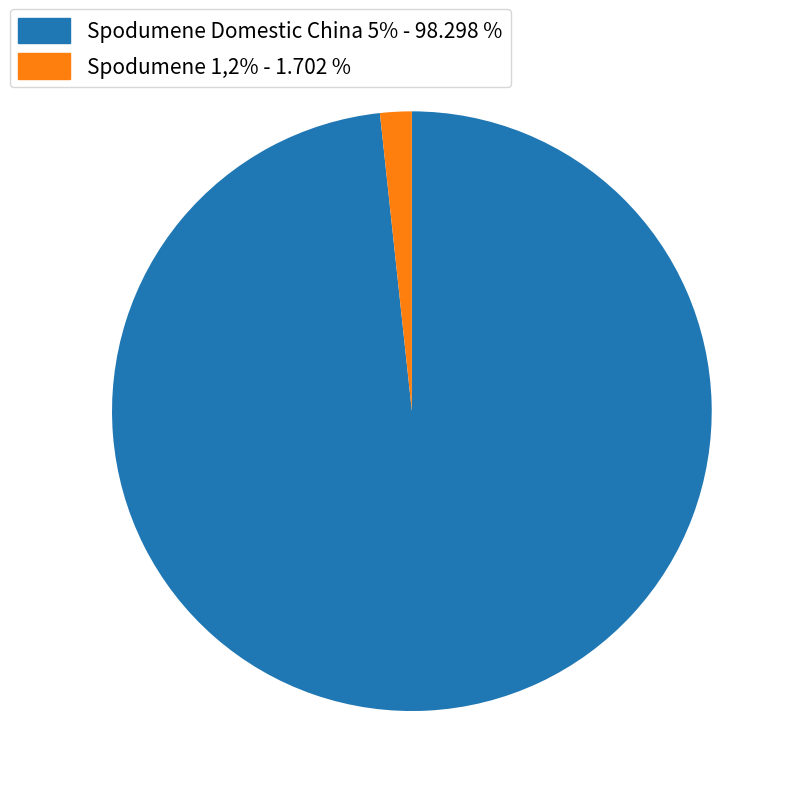

Which slice is the smallest?

Spodumene 1,2% - 1.702 %